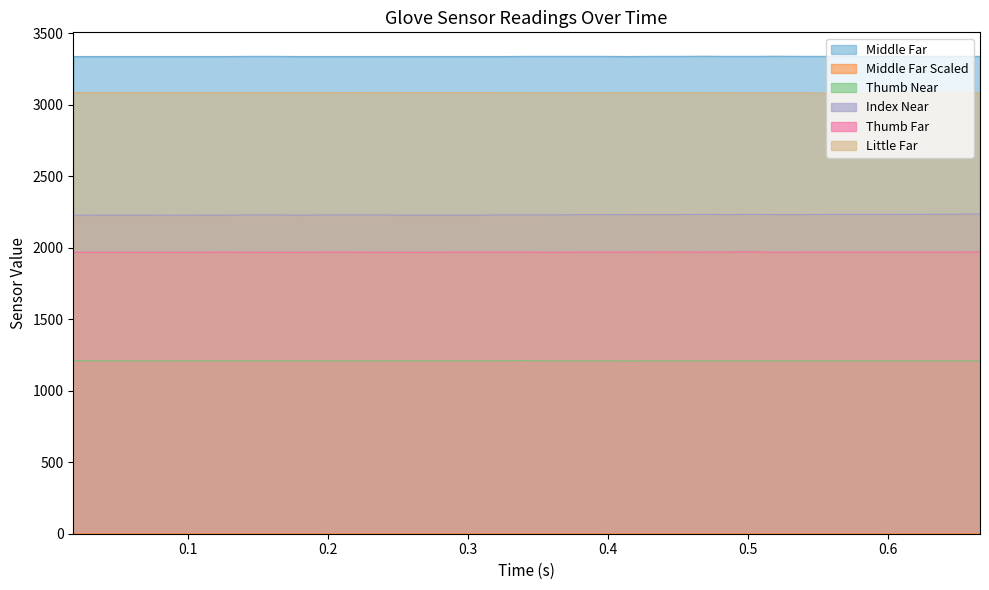

True or false: Middle Far and Index Near cross at least once.

False